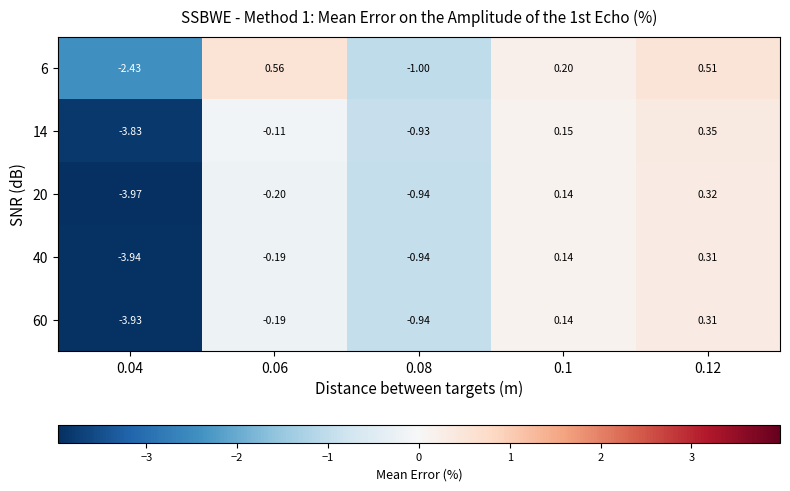

Which series has the largest total across all categories?

6